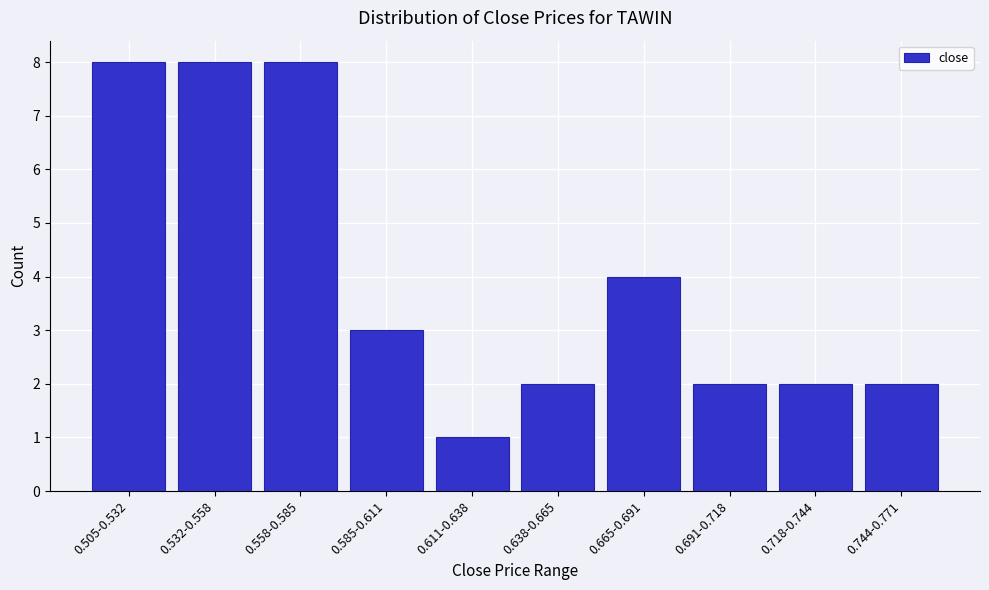

Reading left to right, transcribe all the data shown in this chart.

0.505-0.532=8	0.532-0.558=8	0.558-0.585=8	0.585-0.611=3	0.611-0.638=1	0.638-0.665=2	0.665-0.691=4	0.691-0.718=2	0.718-0.744=2	0.744-0.771=2